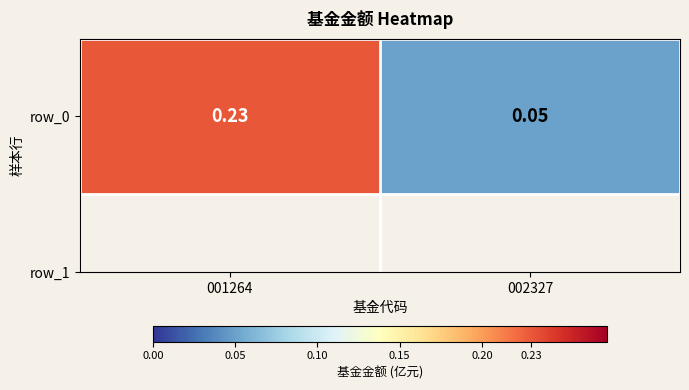

Rank the categories by value from highest to lowest.

001264, 002327